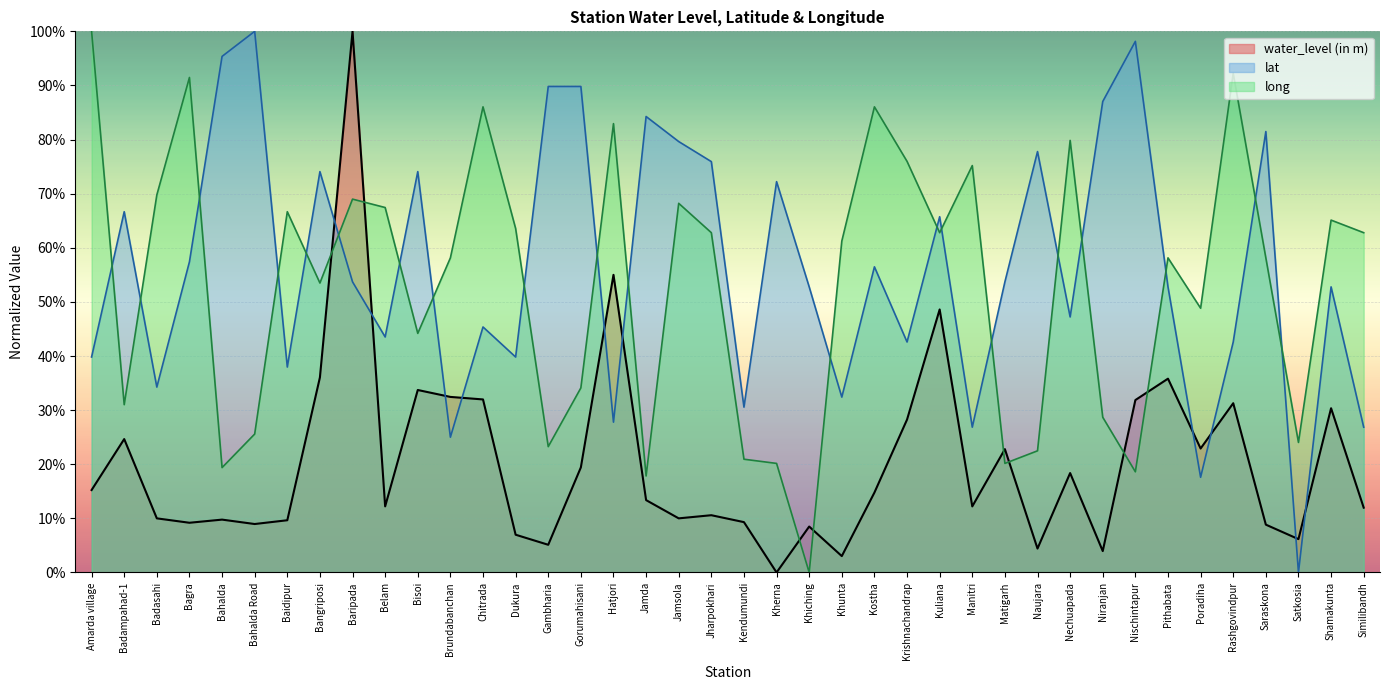

Where does the long series first go above 61?

Amarda village